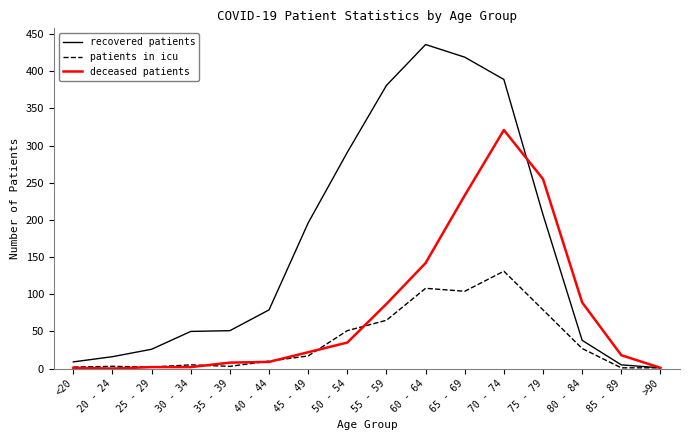

What is the average value of the recovered patients series?

162